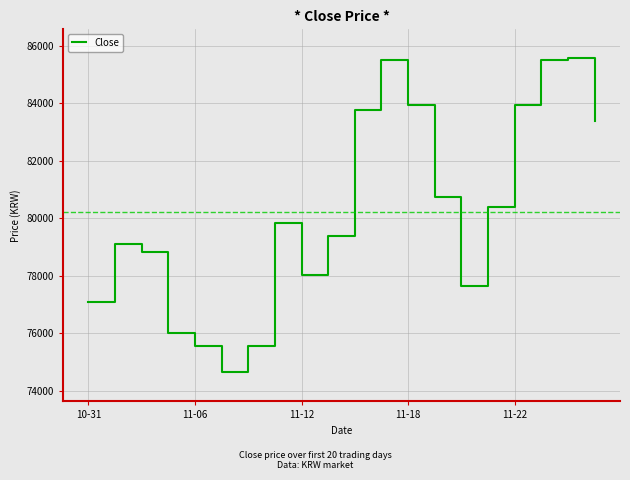

What is the difference between the maximum and minimum values?

10948